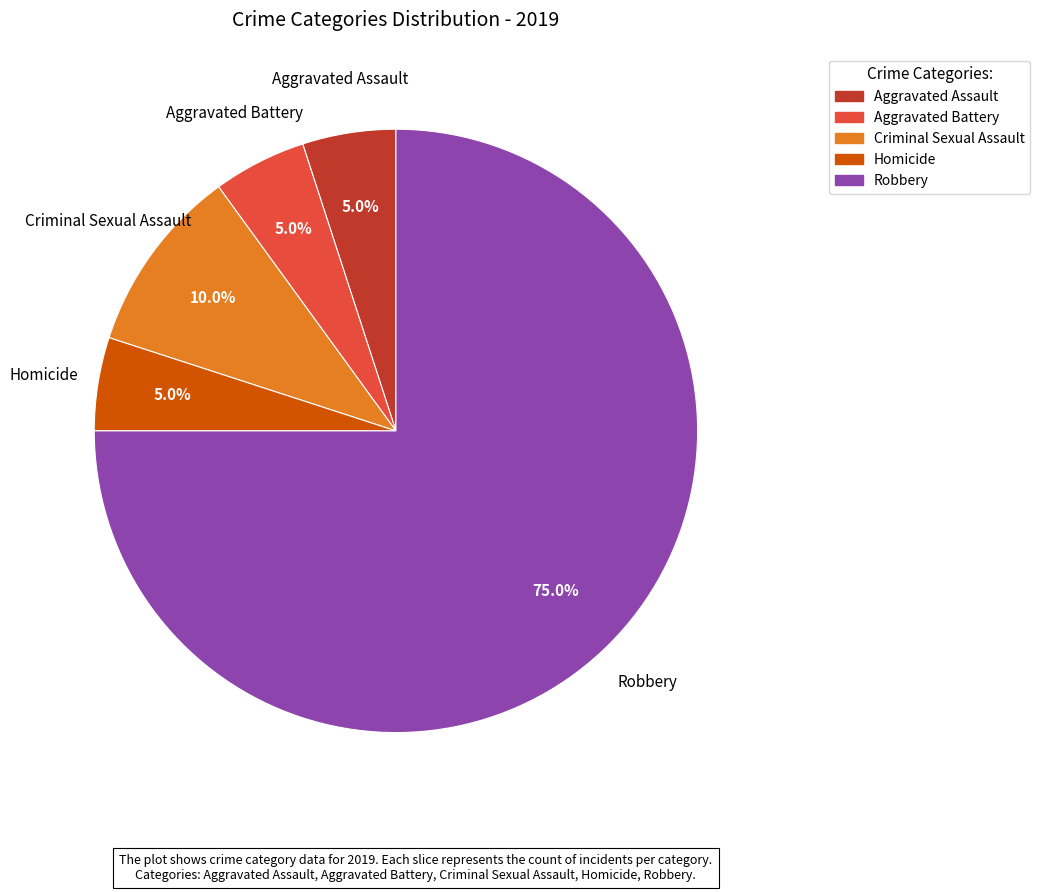

What is the largest slice in the pie chart?

Robbery